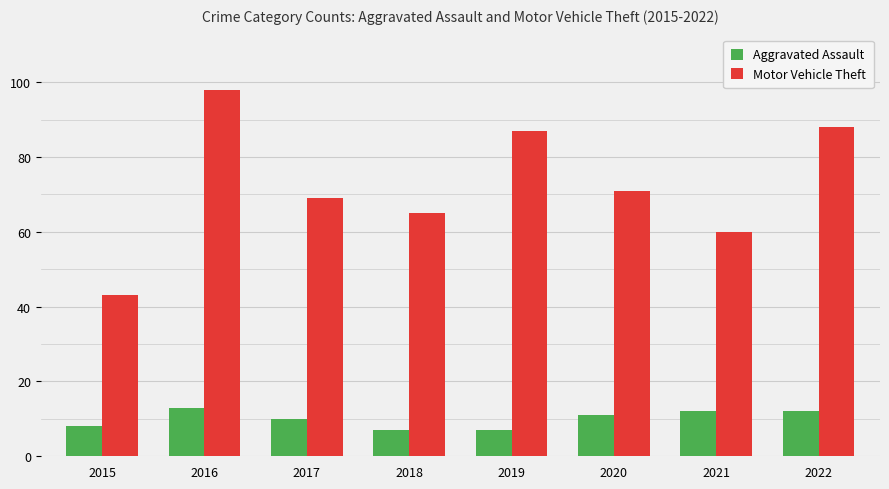

List the series in order of their peak value, highest first.

Motor Vehicle Theft, Aggravated Assault